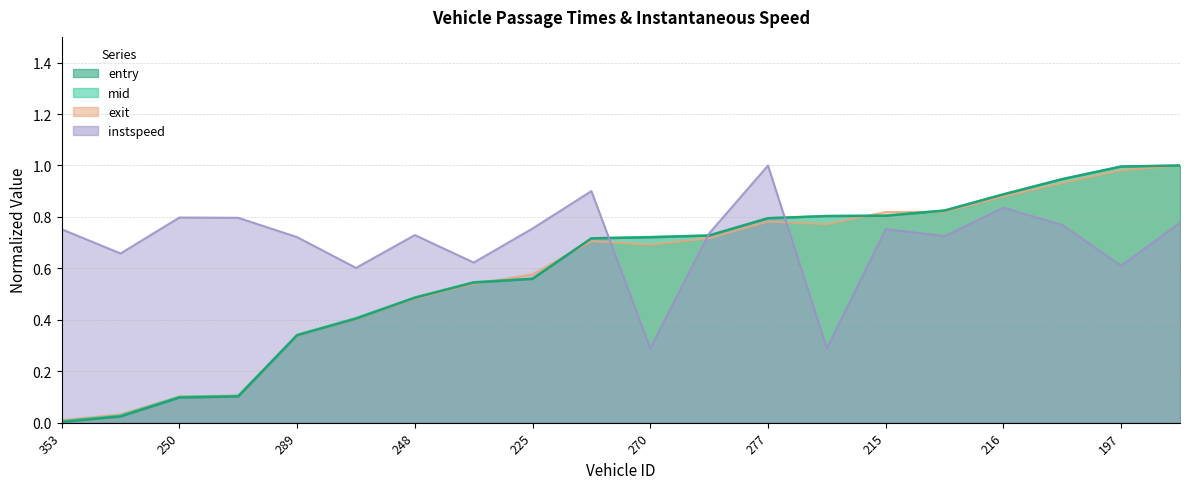

Where do instspeed and exit first cross each other?

157 and 270